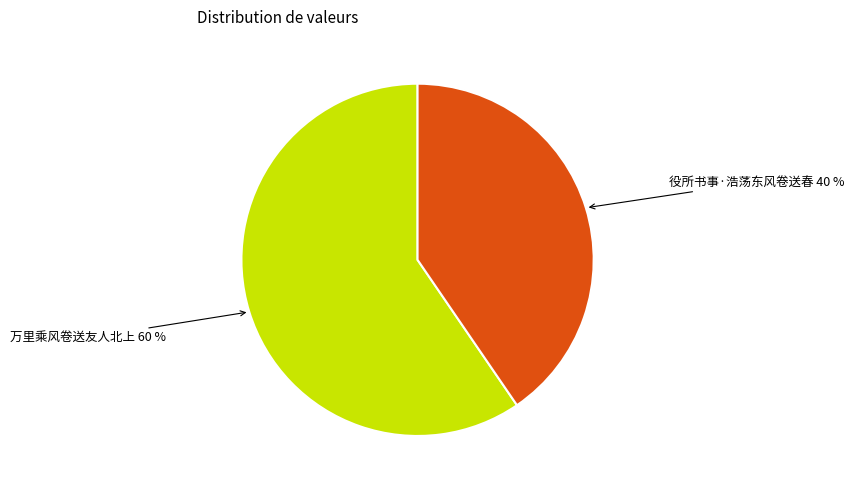

The 役所书事·浩荡东风卷送春 slice represents 40% of the pie. True or false?

True